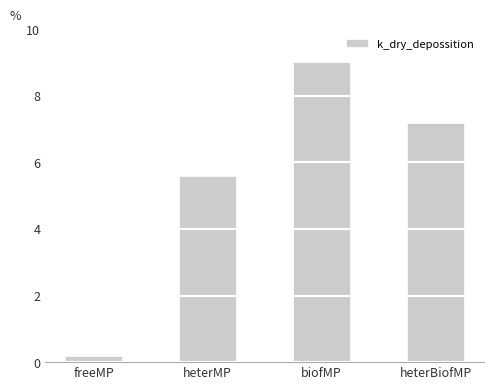

The value at freeMP is 0.2. True or false?

True